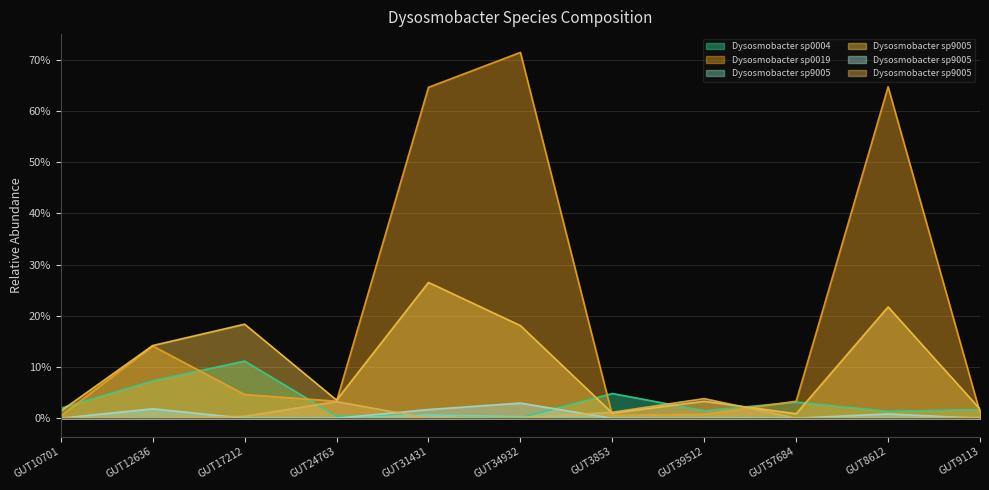

In 1-s__Dysosmobacter sp000436875, how many points are higher than both neighbors (excluding endpoints)?

4